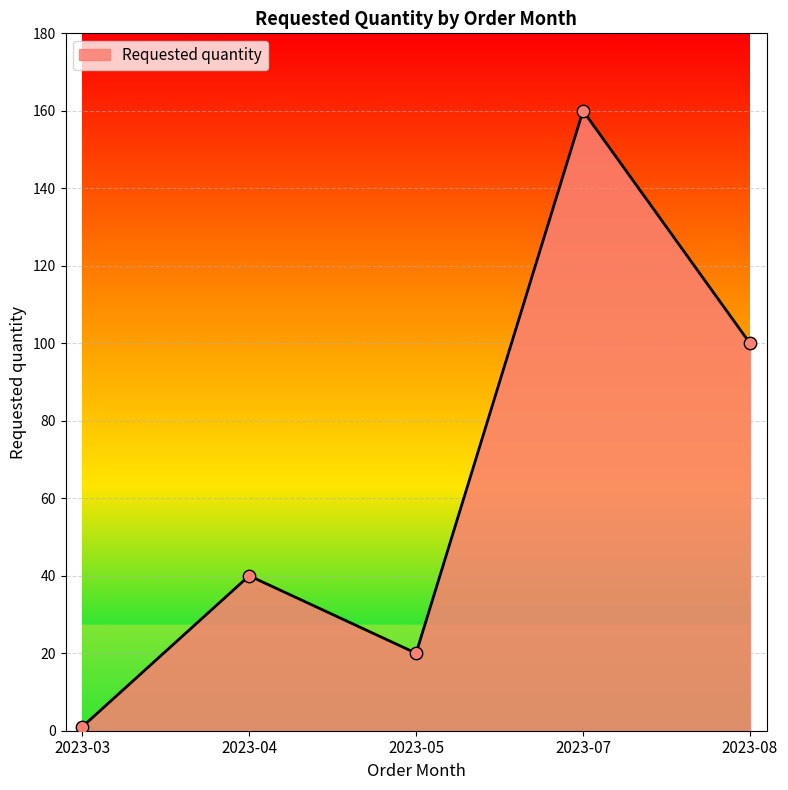

What is the change in value from 2023-04 to 2023-08?

+60